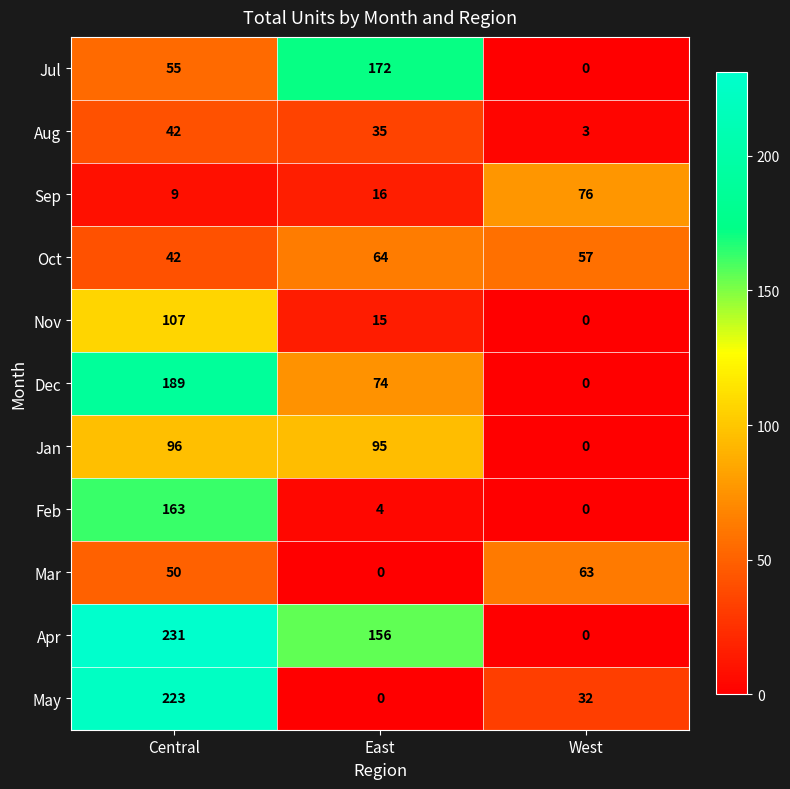

What is the total value across all series at West?

231